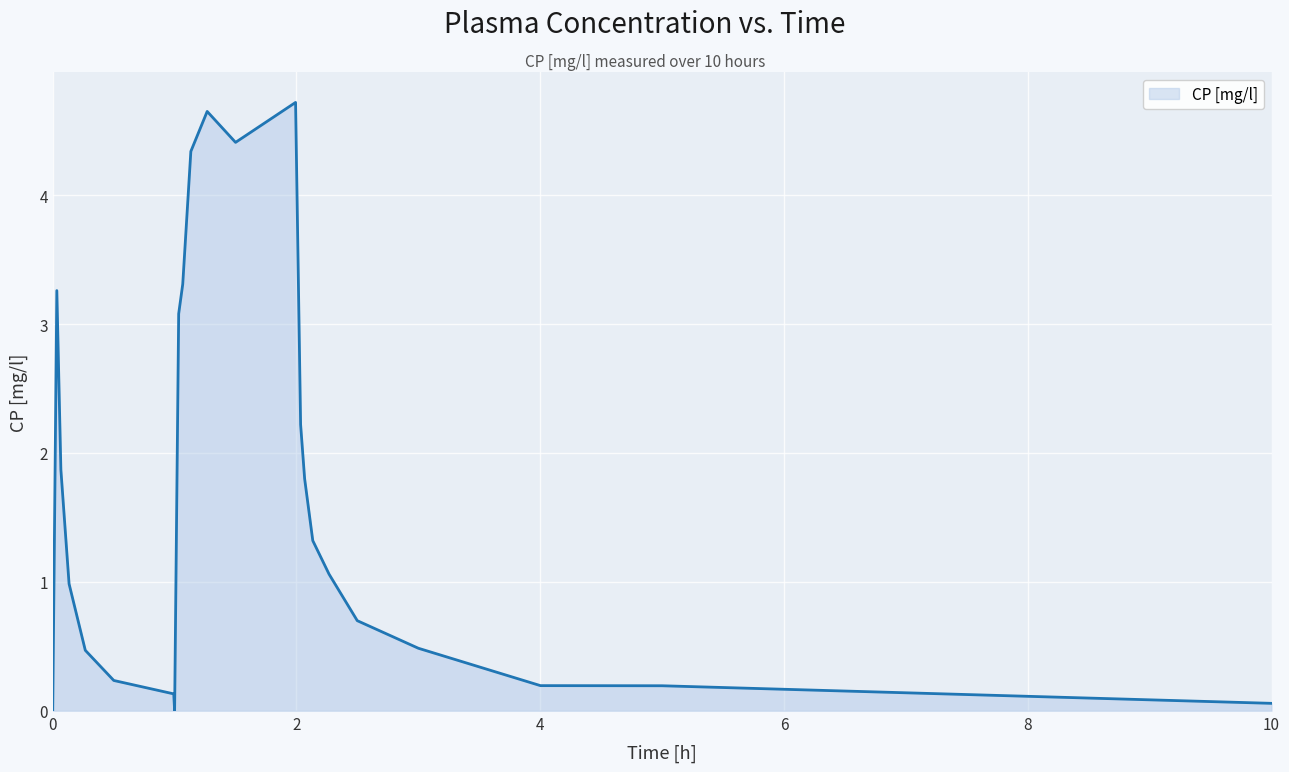

Does the chart display data point markers on the line(s)?

No